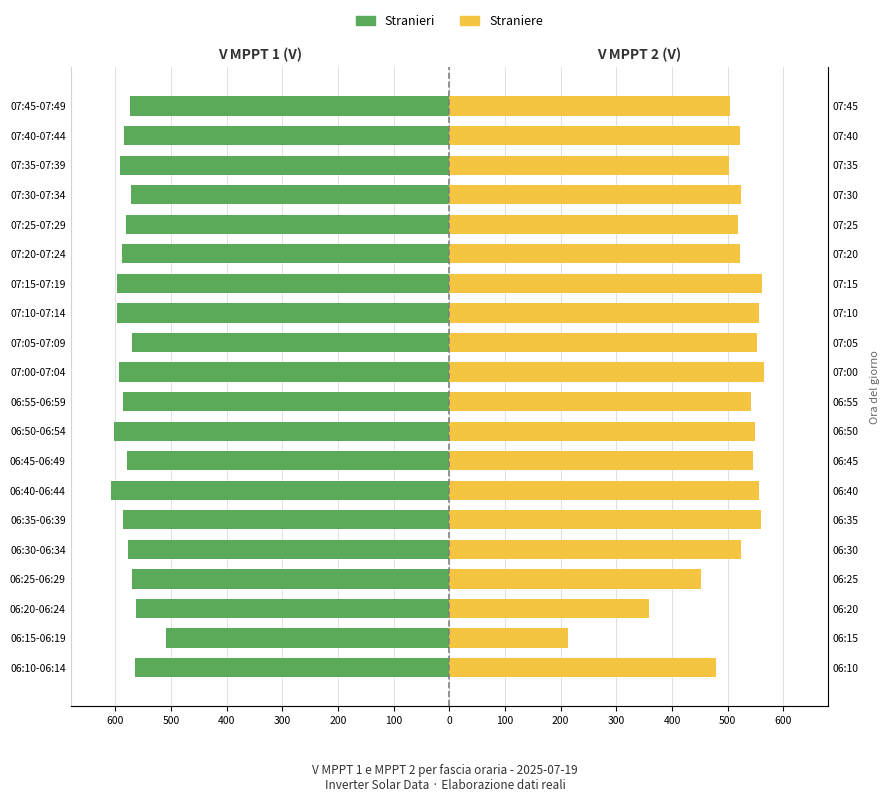

What is the sum of all Stranieri values?

-11590.6